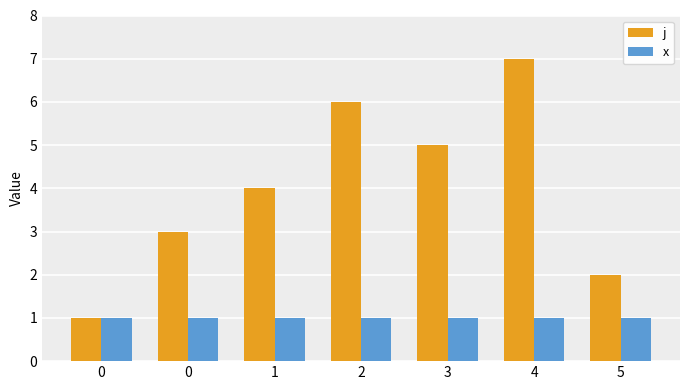

How many bars are there in total?

14